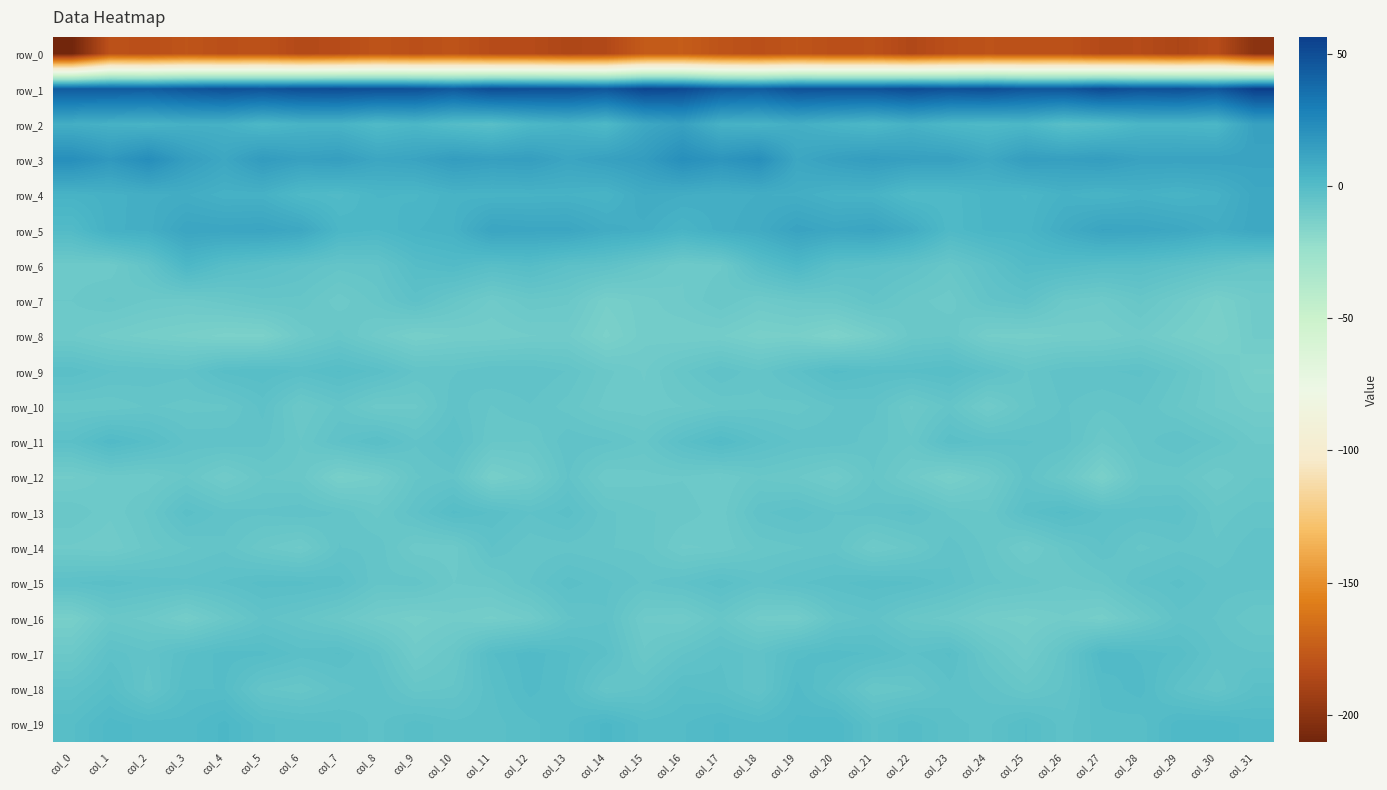

What is the average value of the row_17 series?

-3.5